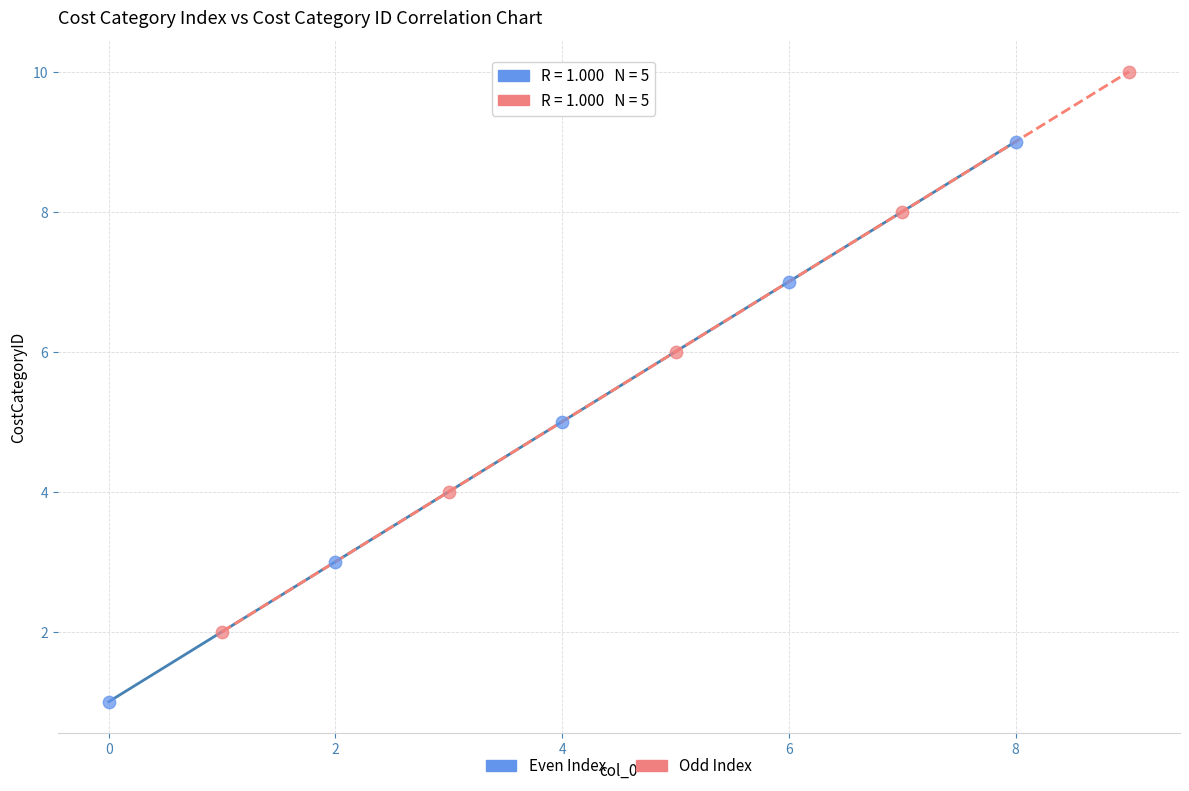

Which series contains the lowest Y value?

Even Index